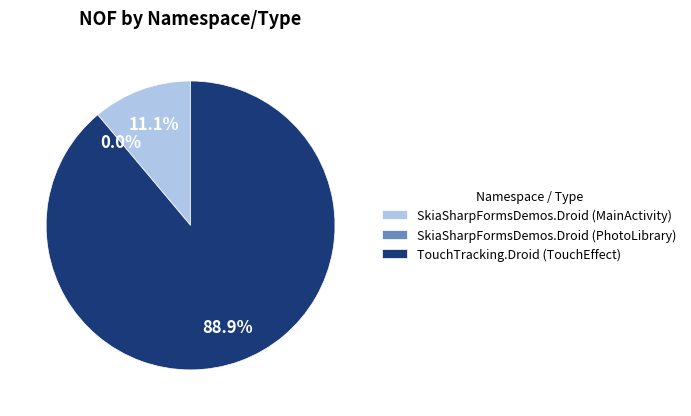

What percentage is NOT represented by SkiaSharpFormsDemos.Droid (MainActivity)?

88.9%